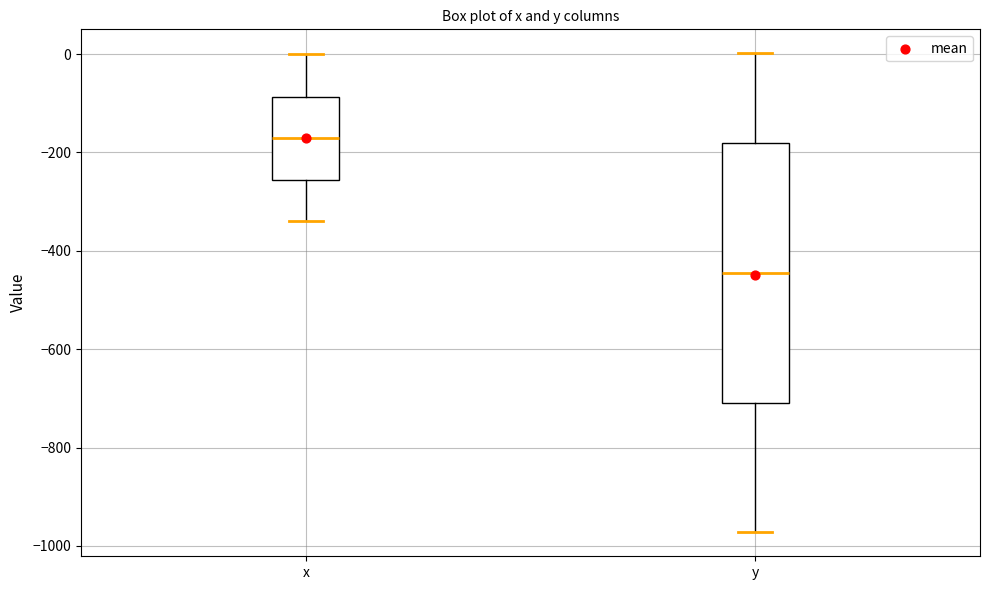

Where does the median line of the box for x sit on the y-axis? The values are not printed on the chart, so give them approximately, as read against the axis.

-180